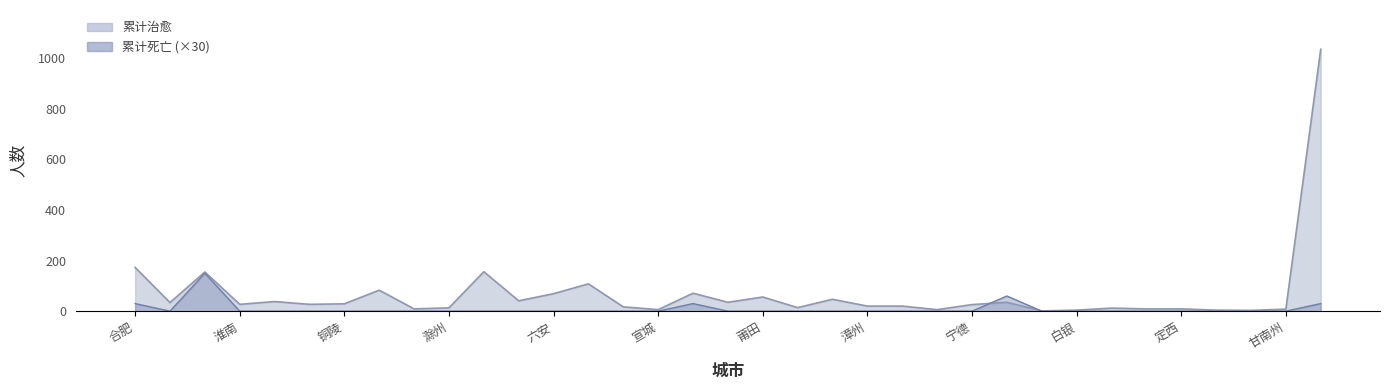

True or false: 累计治愈 has more than 2 interior local peaks.

True